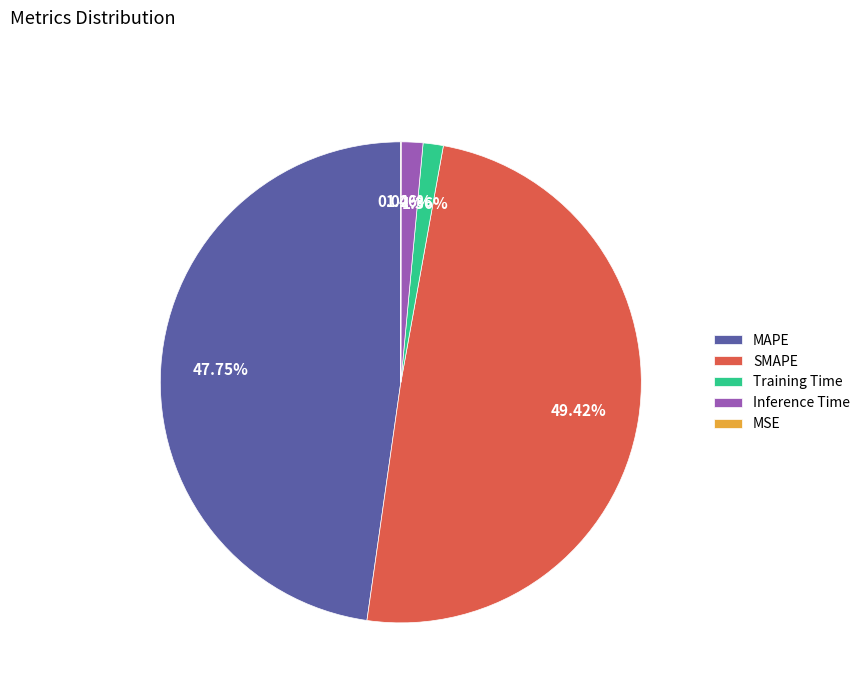

What is the largest slice in the pie chart?

SMAPE